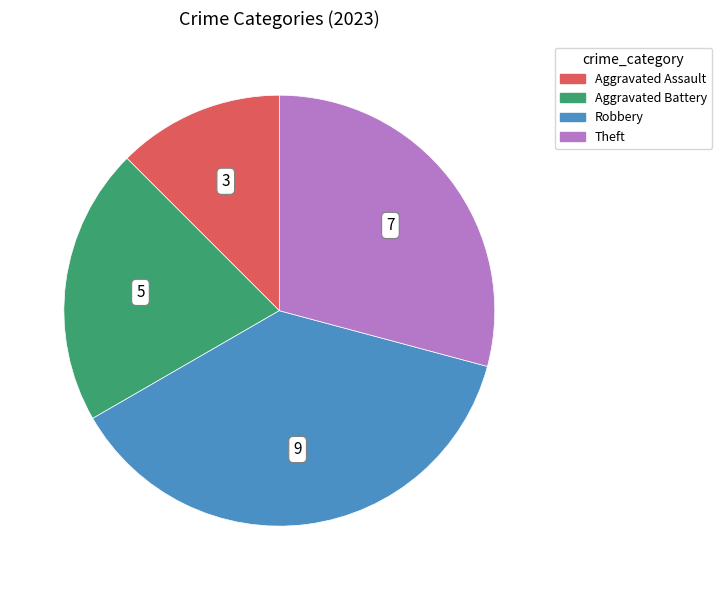

Rank the categories by value from lowest to highest.

Aggravated Assault, Aggravated Battery, Theft, Robbery